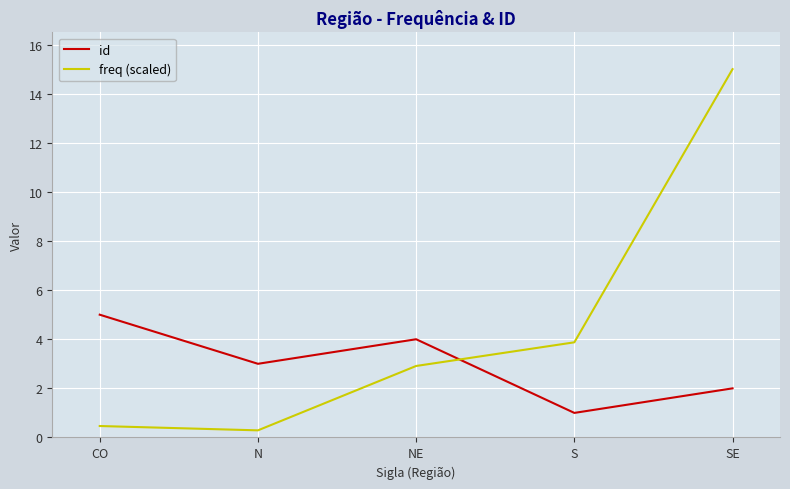

Which series ends up on top after the final intersection of freq (scaled) and id?

freq (scaled)